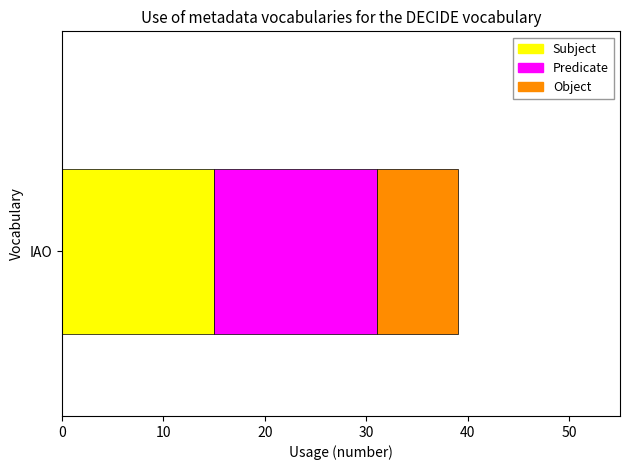

What is the lowest value of the Subject series?

15